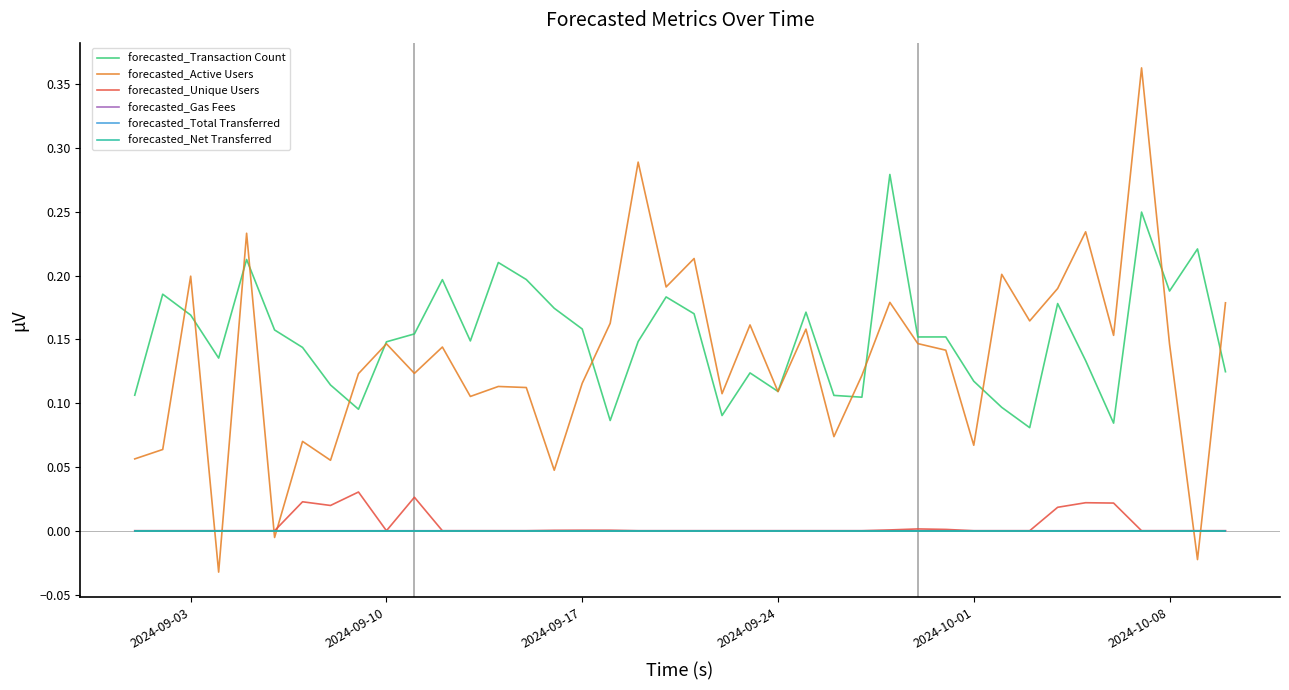

Does the chart have visible grid lines?

No